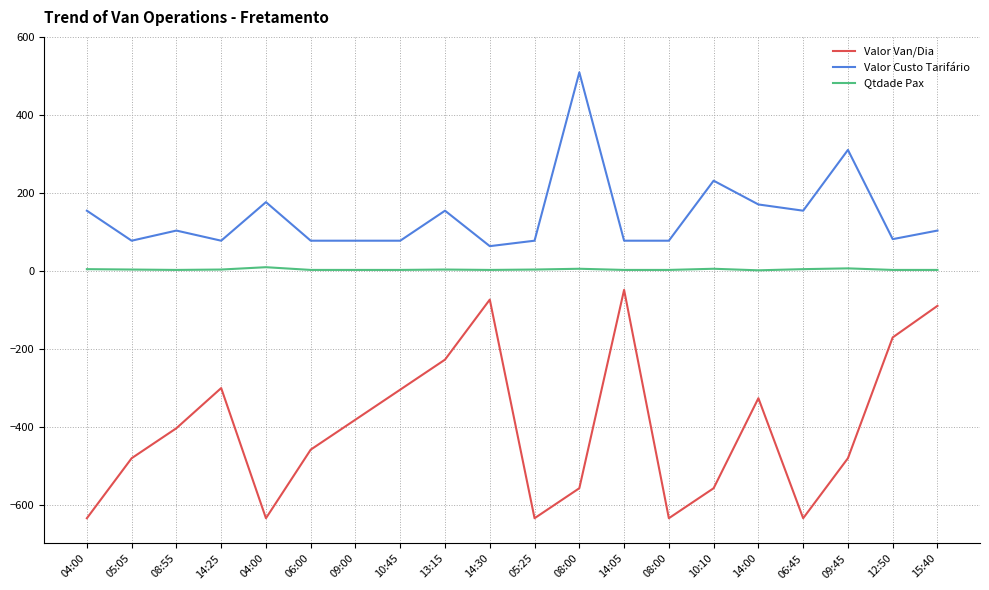

What is the sum of all Valor Custo Tarifário values?

2824.0